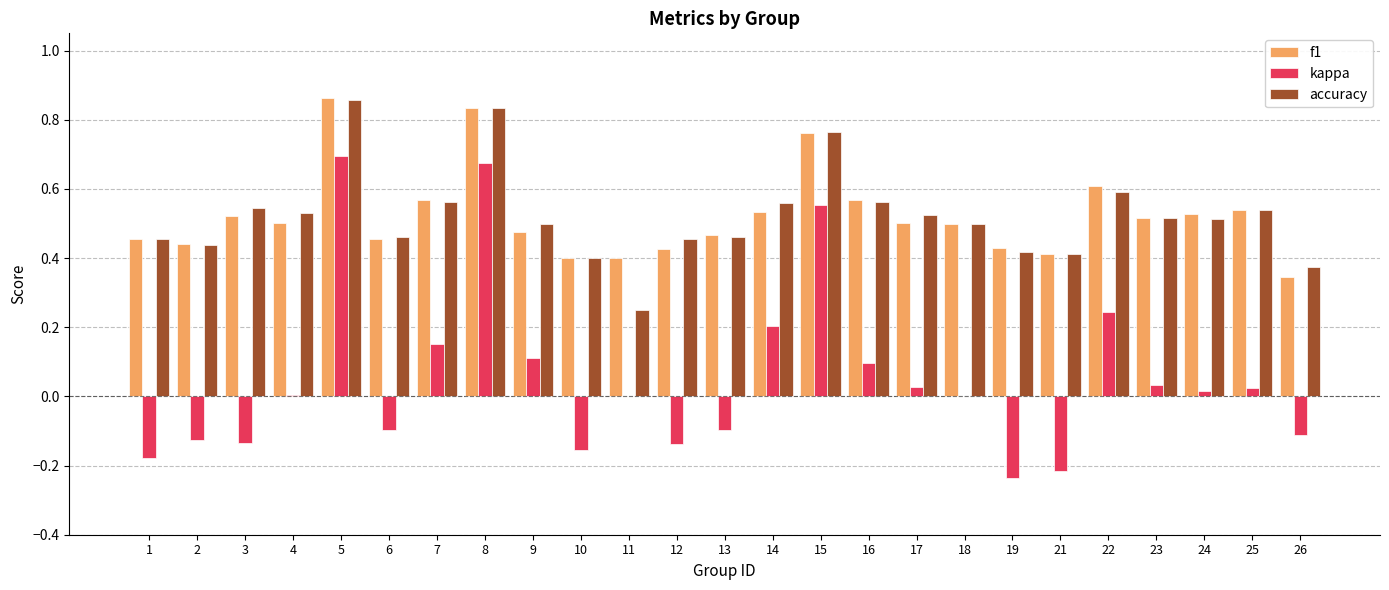

What is the total value across all series at 23?

1.1